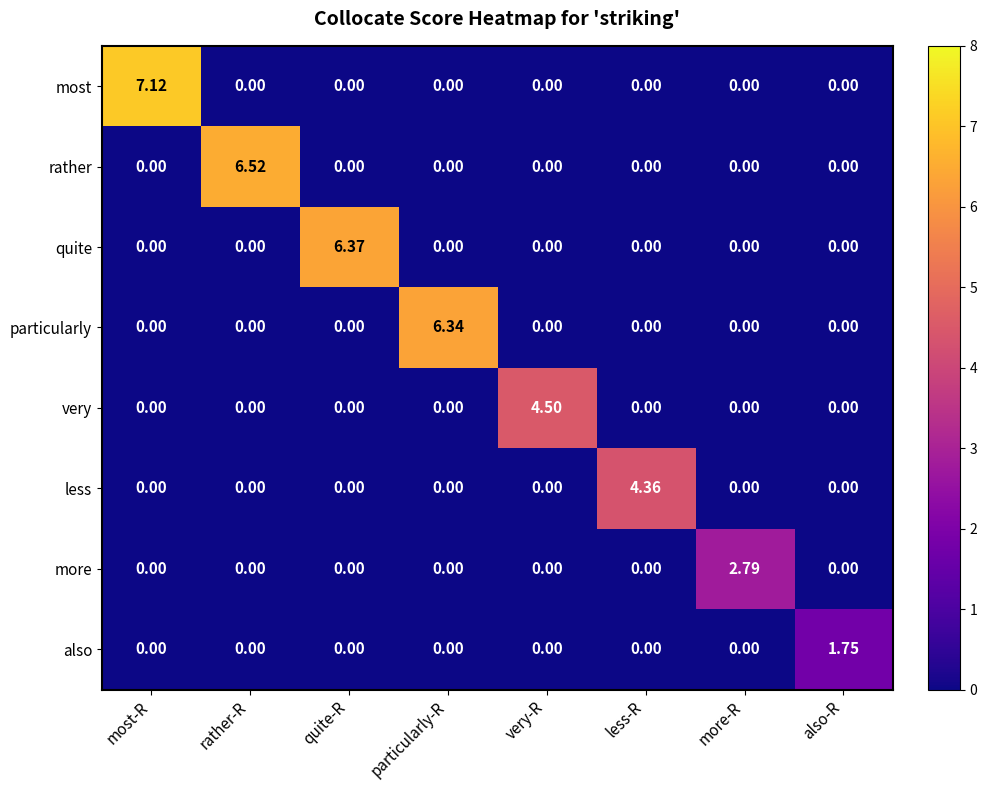

How many categories are shown in the chart?

8